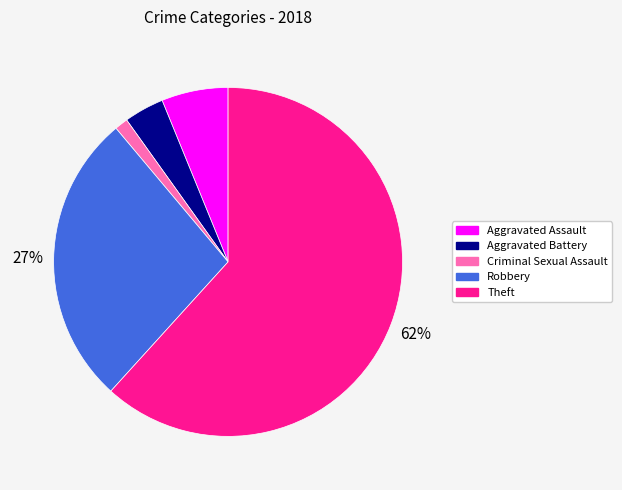

To the nearest percent, what is the average slice percentage?

20%